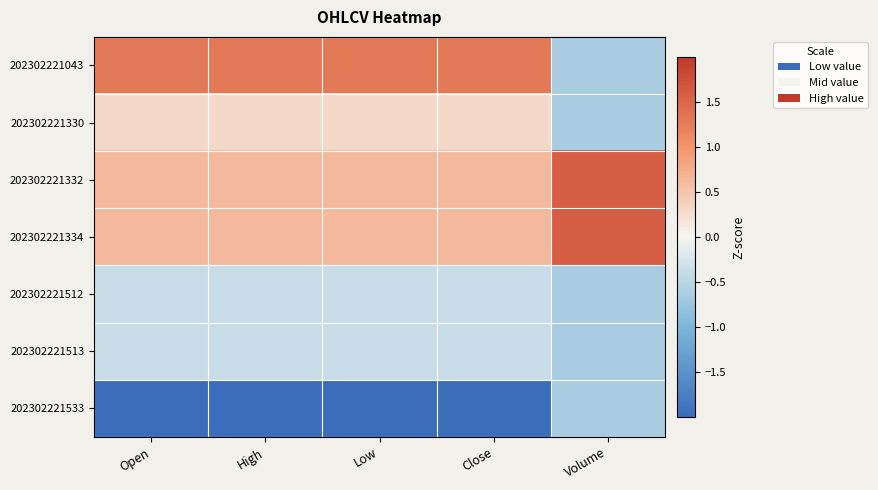

Rank the series by their maximum value, from highest to lowest.

202302221332, 202302221334, 202302221043, 202302221330, 202302221512, 202302221513, 202302221533